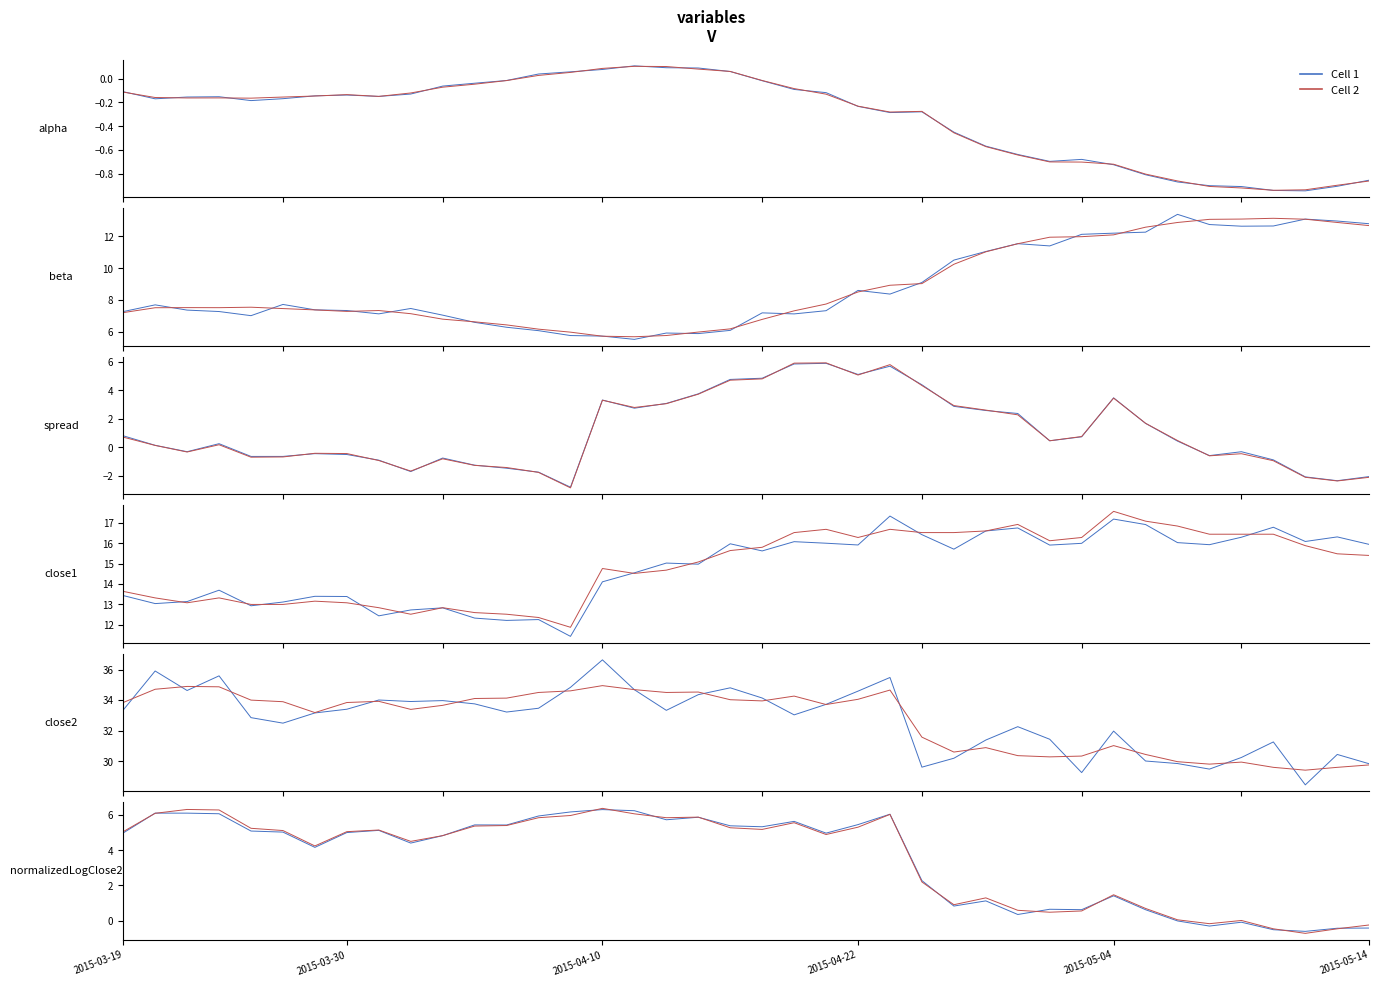

Which series has the widest spread of values?

Cell 2